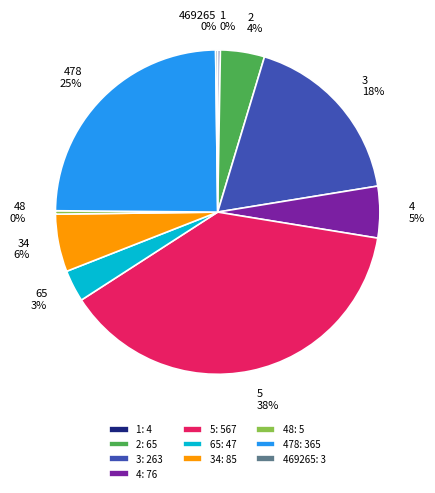

Is it true that 34 is 6% of the pie?

True